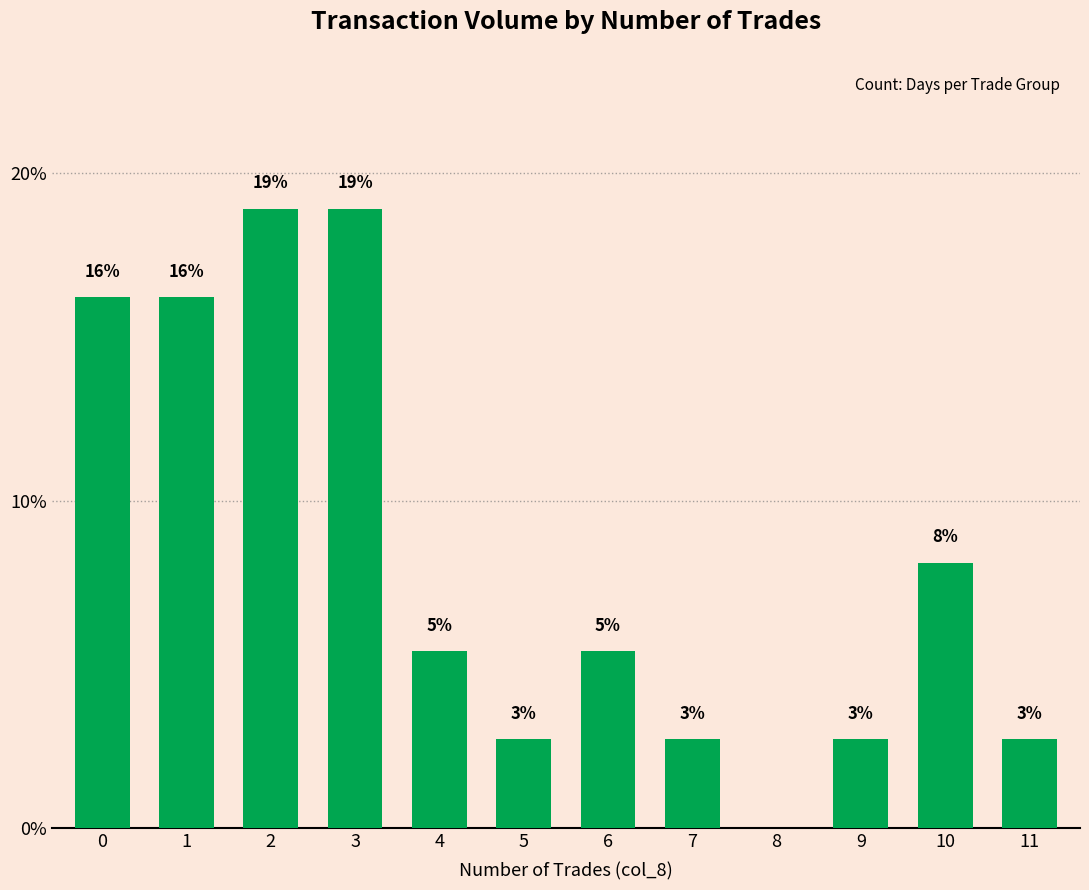

The chart shows a value of 2.7 at 11. True or false?

True